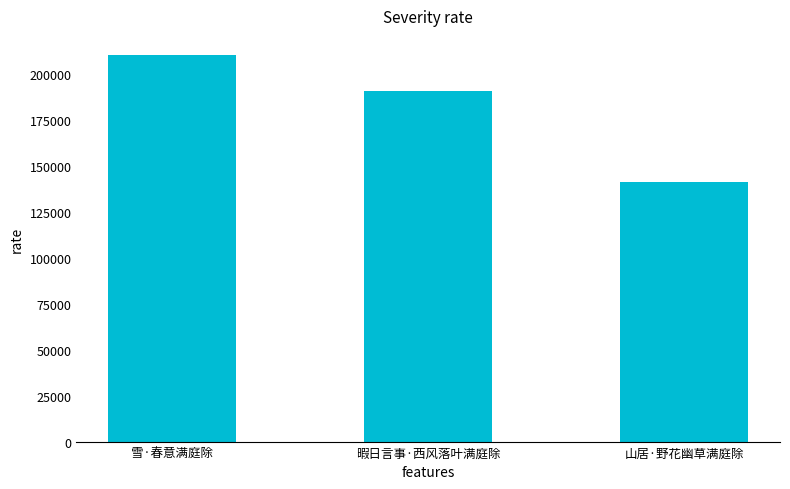

Which has a higher value, 山居·野花幽草满庭除 or 雪·春意满庭除?

雪·春意满庭除